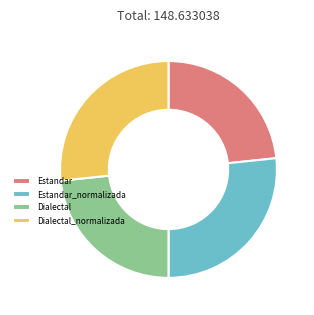

What is the ratio of the value at Estandar to the value at Estandar_normalizada?

0.9